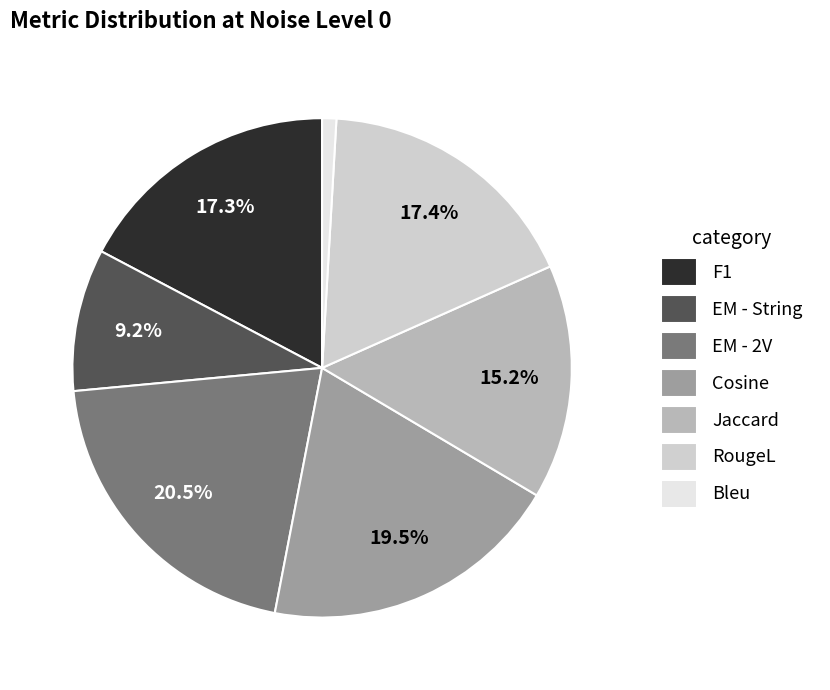

Count the number of slices in the pie.

7